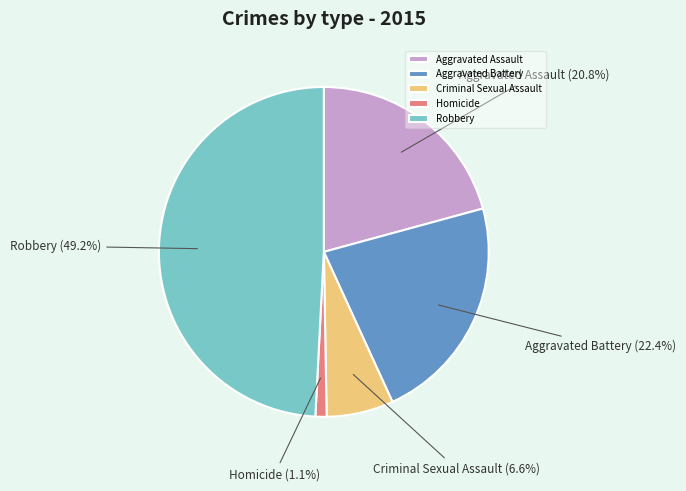

To the nearest percent, what is the combined percentage of Aggravated Assault and Homicide?

22%